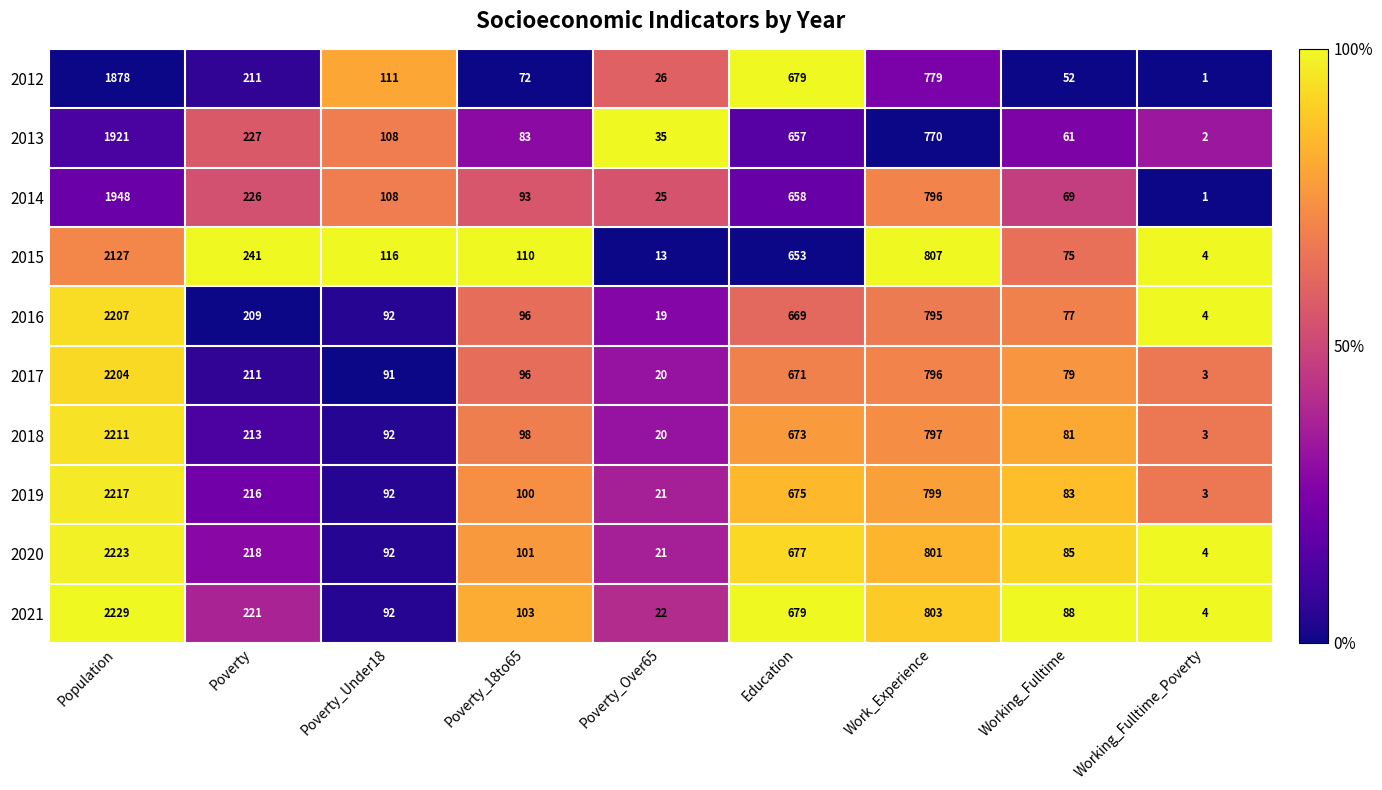

Rank the categories by 2019 value from highest to lowest.

Population, Work_Experience, Education, Poverty, Poverty_18to65, Poverty_Under18, Working_Fulltime, Poverty_Over65, Working_Fulltime_Poverty